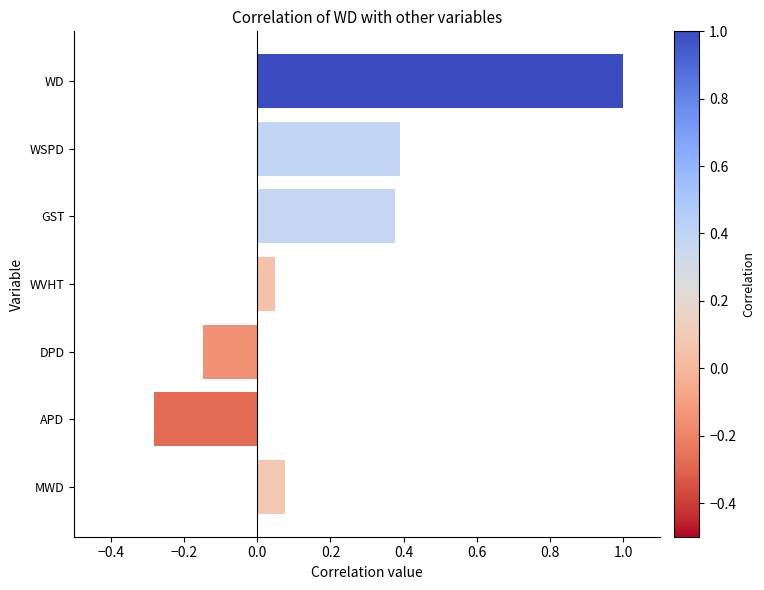

How many negative values are there?

2